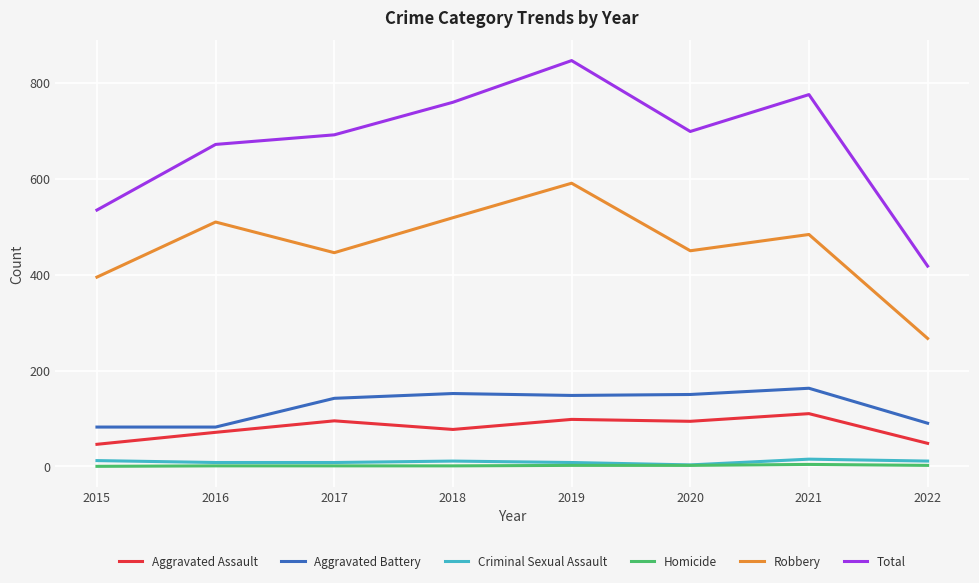

What is the total value across all series at 2018?

1520